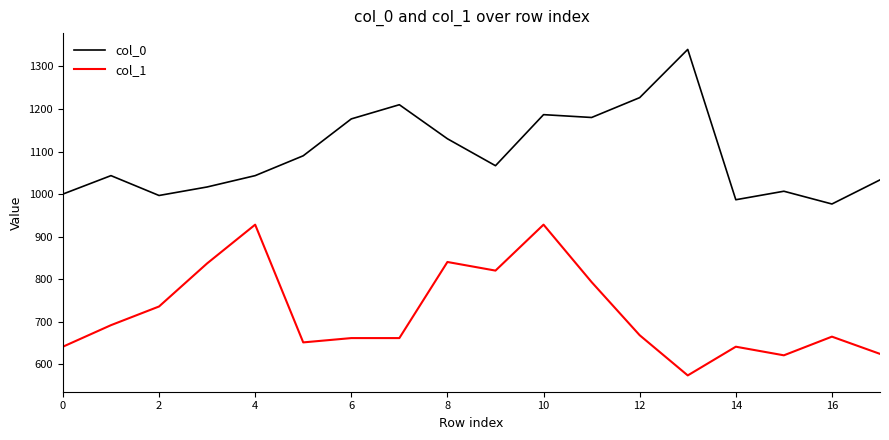

True or false: col_0 and col_1 intersect in this chart.

False